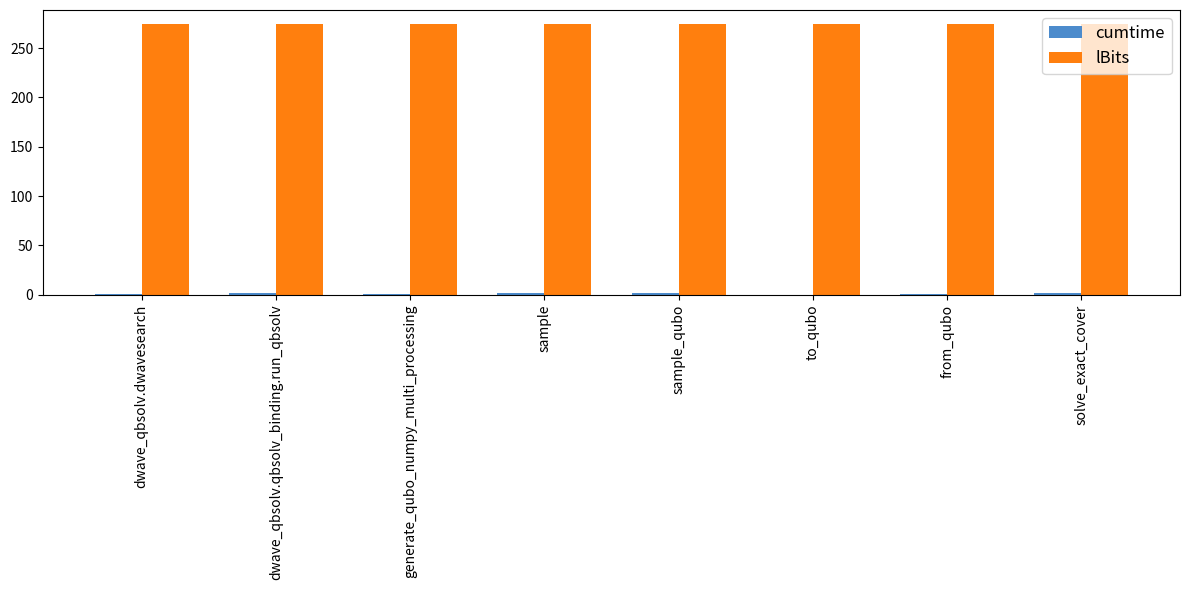

What is the sum of all lBits values?

2200.0